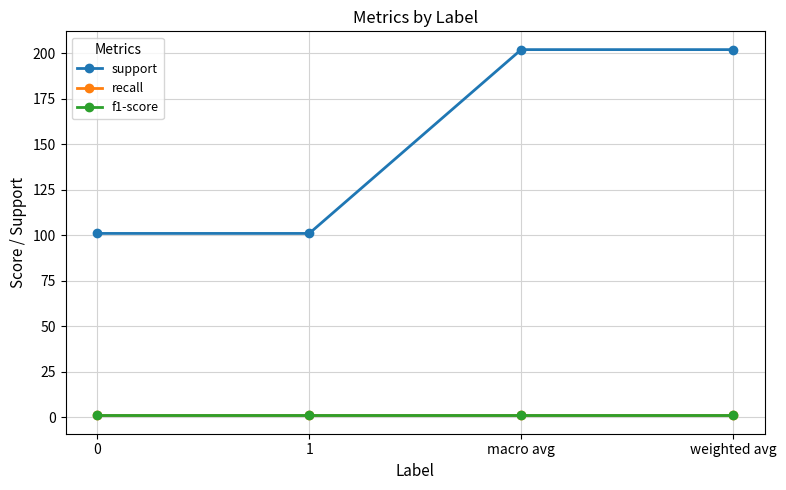

How many lines are shown in the chart?

3